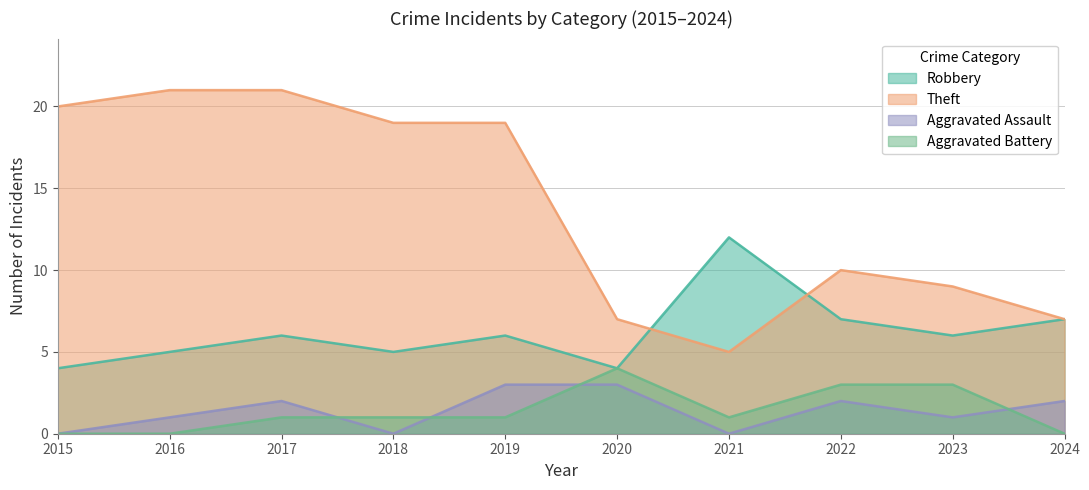

What is the highest value of the Aggravated Battery series?

4